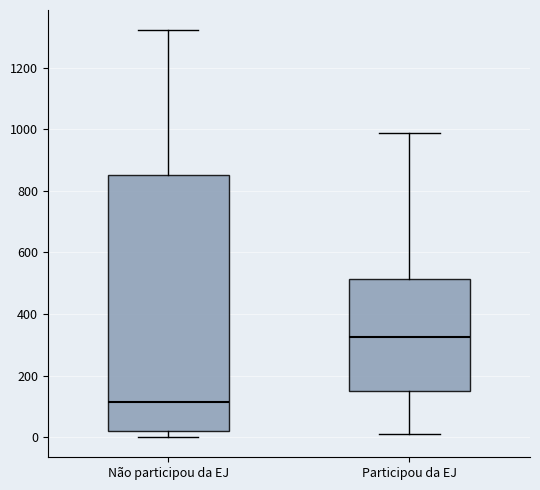

Where does the median line of the box for Participou da EJ sit on the y-axis? The values are not printed on the chart, so give them approximately, as read against the axis.

320